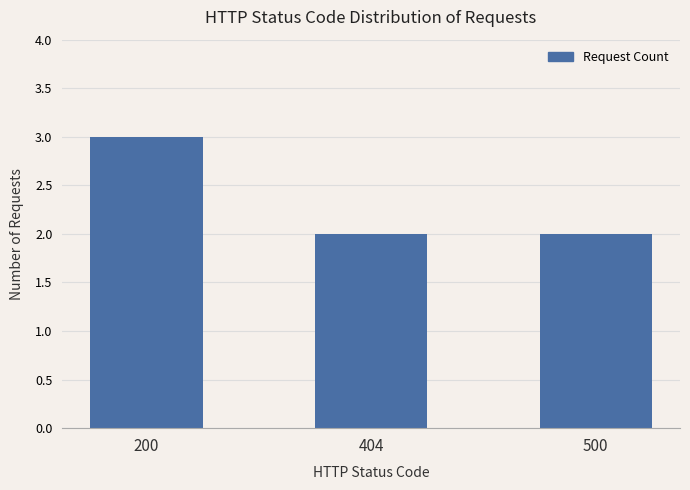

What is the sum of all values?

7